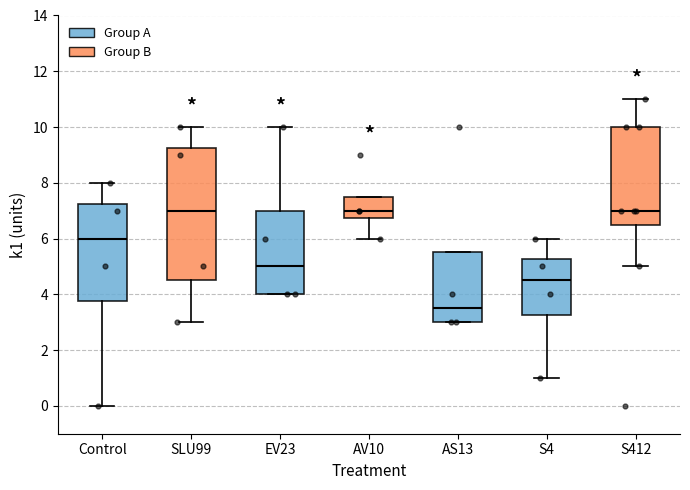

Reading left to right, read every box against the y-axis: the position of its median line, the range the box covers, and the ends of its whiskers. The values are not printed on the chart, so give them approximately, as read against the axis.

Control: median 6.0, box 3.8 to 7.2, whiskers 0.0 to 8.0
SLU99: median 7.0, box 4.6 to 9.2, whiskers 3.0 to 10.0
EV23: median 5.0, box 4.0 to 7.0, whiskers 4.0 to 10.0
AV10: median 7.0, box 6.8 to 7.6, whiskers 6.0 to 7.6
AS13: median 3.6, box 3.0 to 5.6, whiskers 3.0 to 5.6
S4: median 4.6, box 3.2 to 5.2, whiskers 1.0 to 6.0
S412: median 7.0, box 6.6 to 10.0, whiskers 5.0 to 11.0